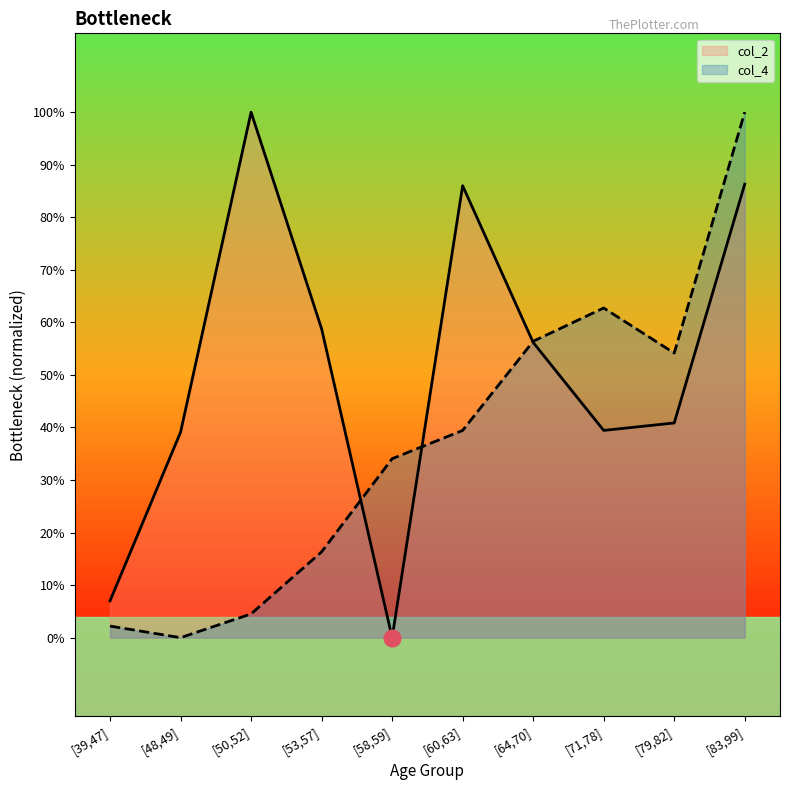

Rank the categories by col_4 value from highest to lowest.

[83,99], [71,78], [64,70], [79,82], [60,63], [58,59], [53,57], [50,52], [39,47], [48,49]